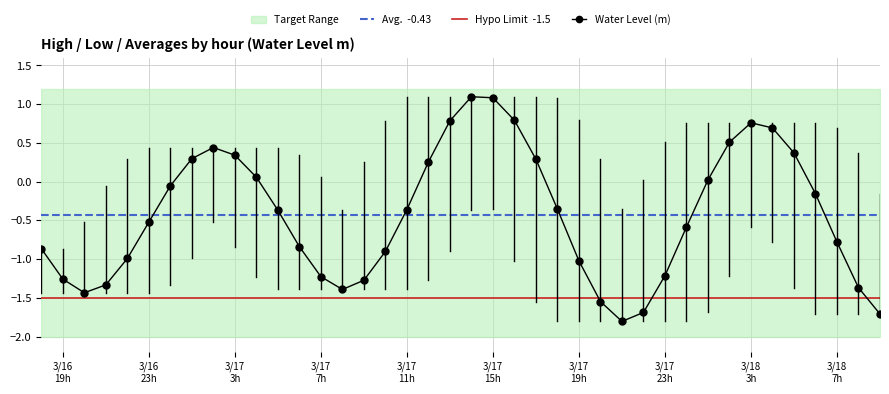

Read the value at 2023-03-17 10:00:00.

-0.9